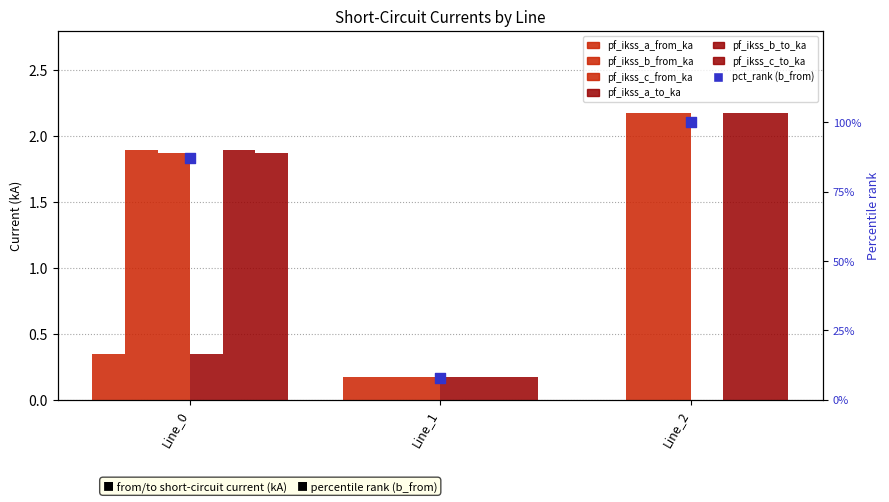

Which series contains the lowest Y value?

pf_ikss_a_from_ka